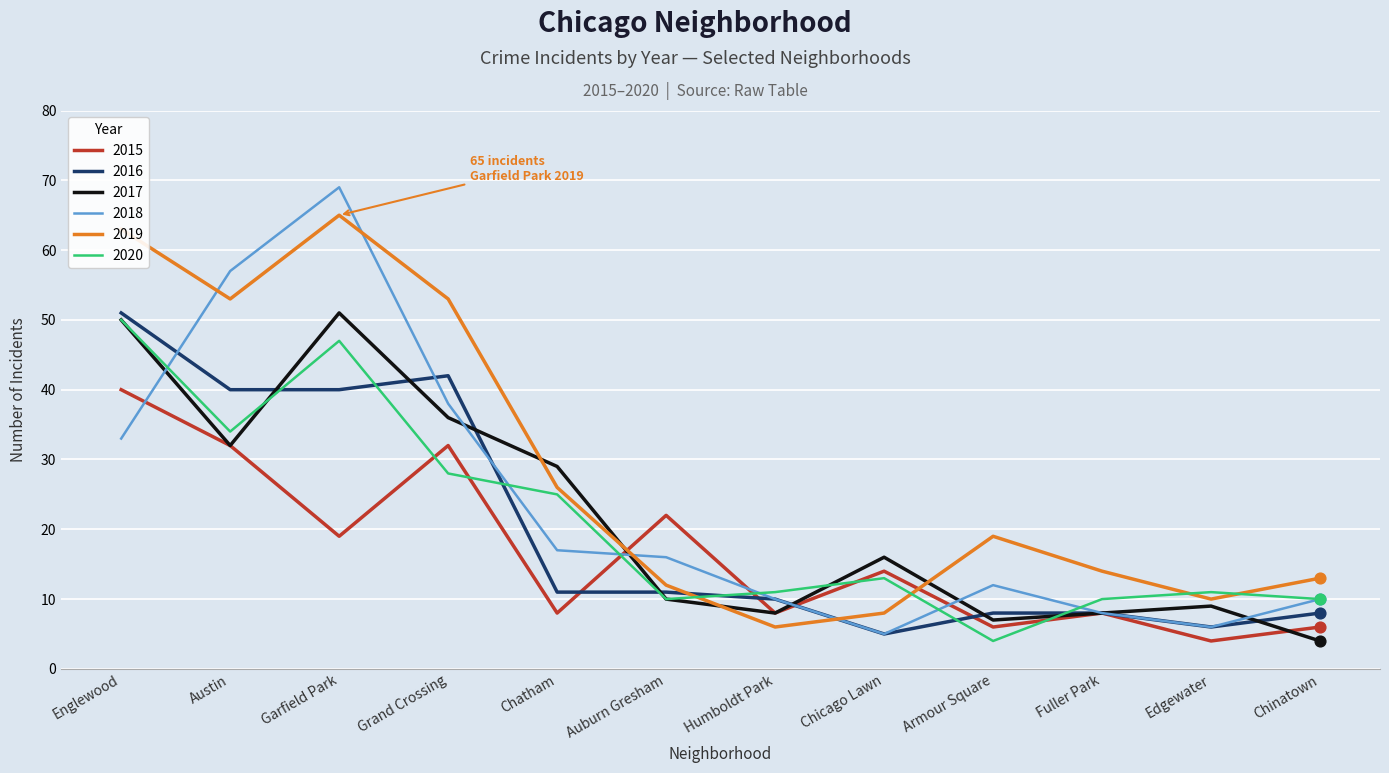

At how many categories does at least one series exceed 24?

5